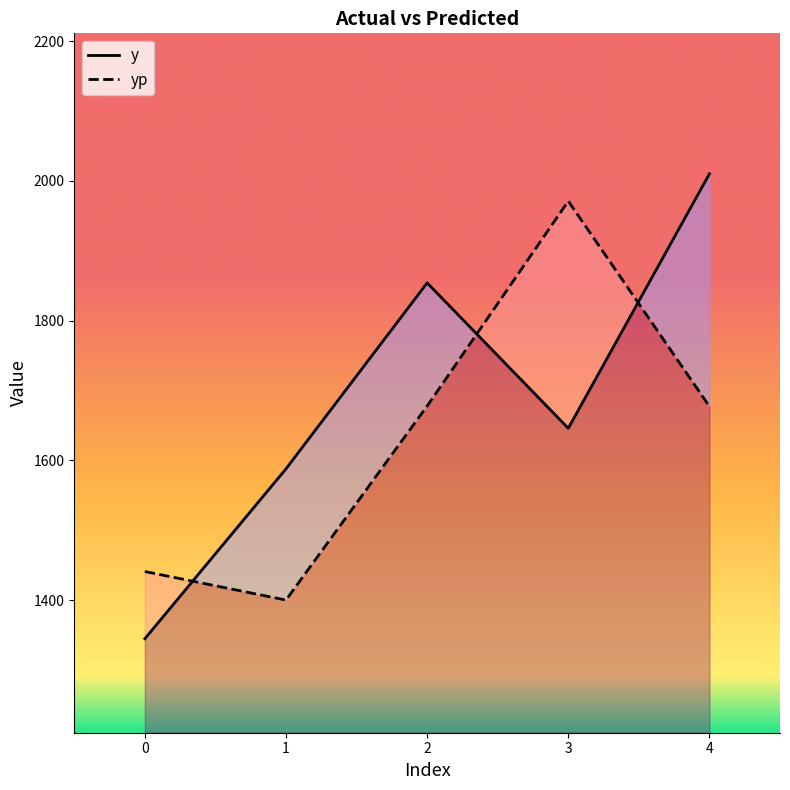

How many interior local peaks does the yp series have?

1